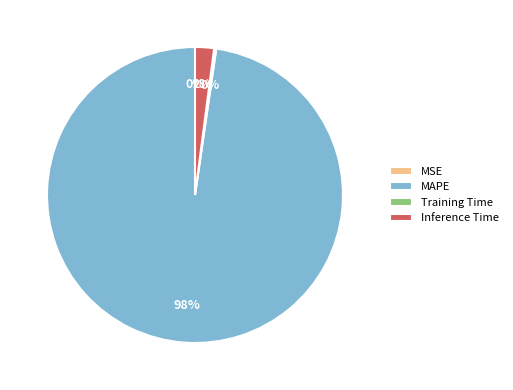

To the nearest percent, what portion does MAPE represent?

98%